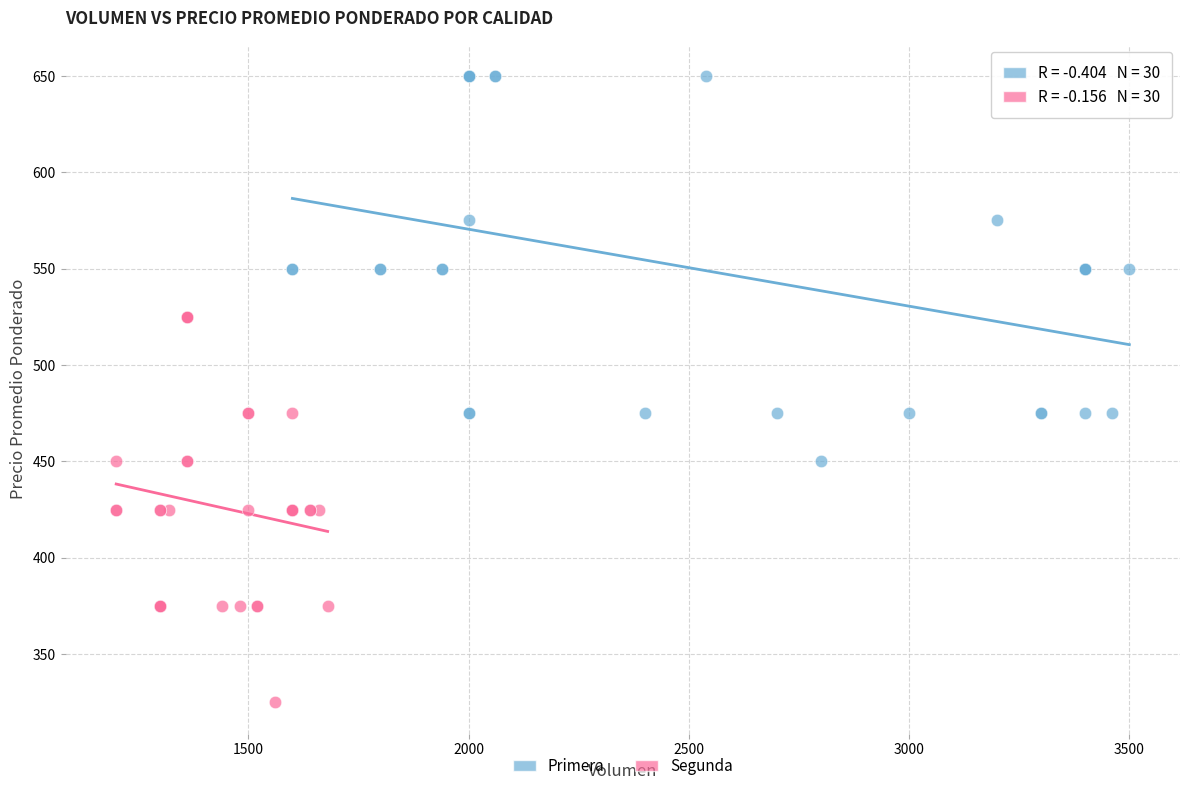

Which series reaches the maximum Y coordinate?

Primera